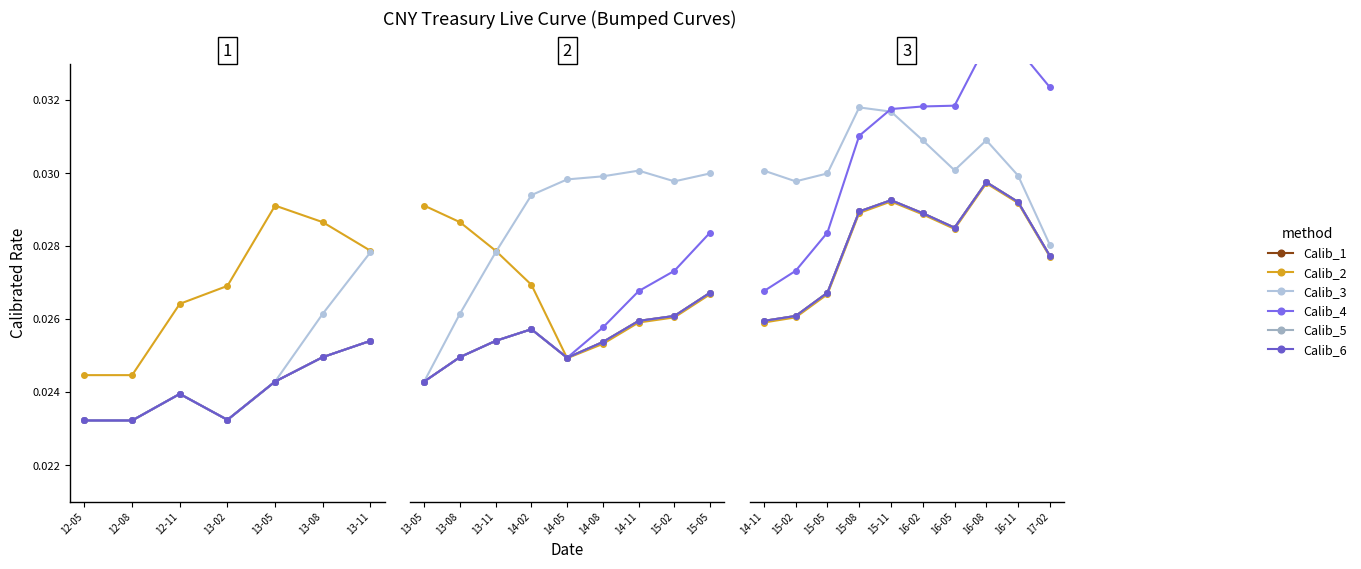

How many categories are shown in the chart?

10